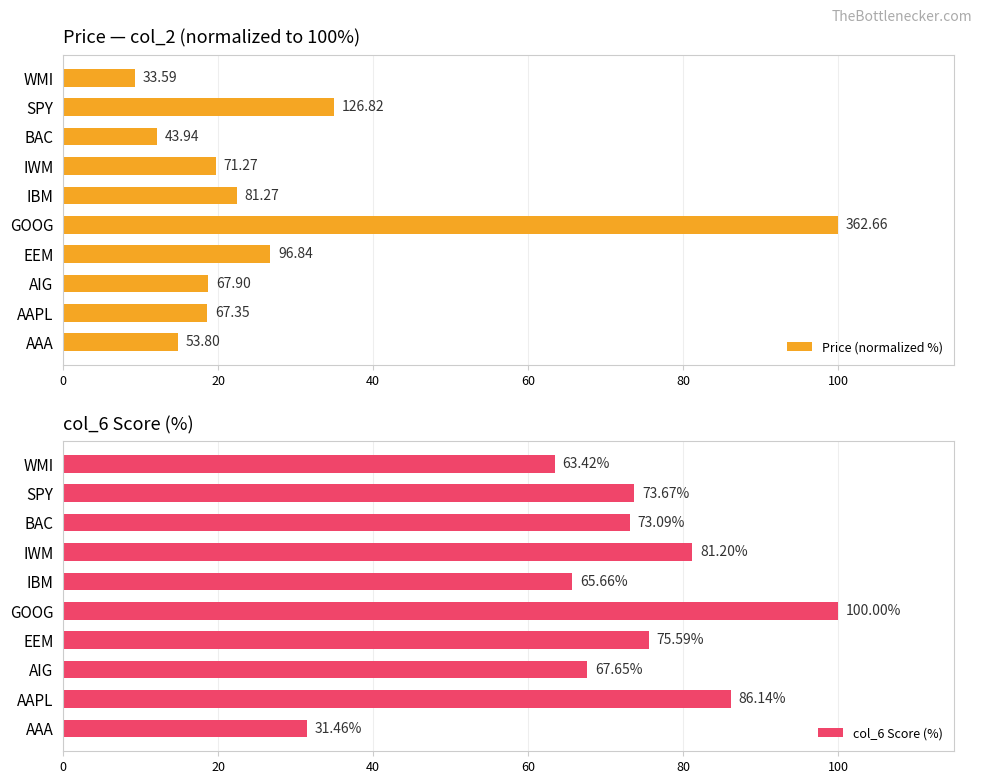

What is the maximum value for col_6 Score (%)?

100.0